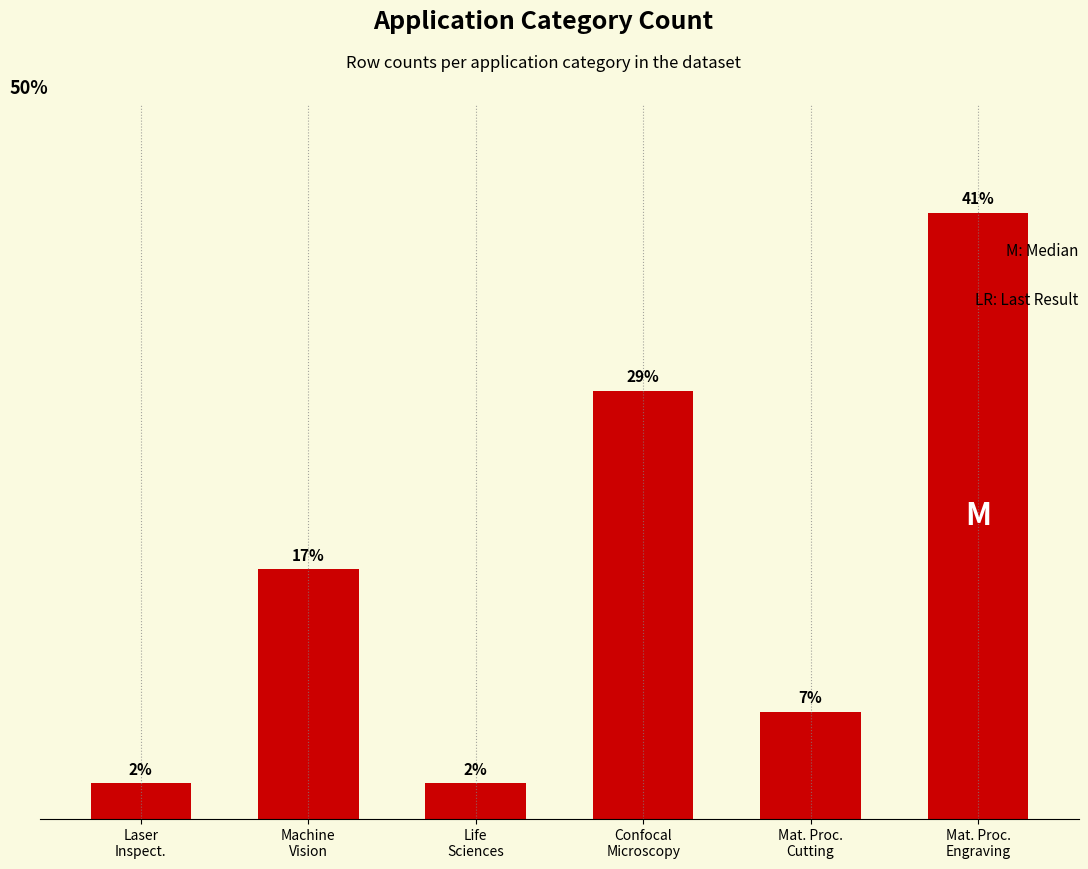

Which label corresponds to the largest value in the chart?

Mat. Proc.
Engraving